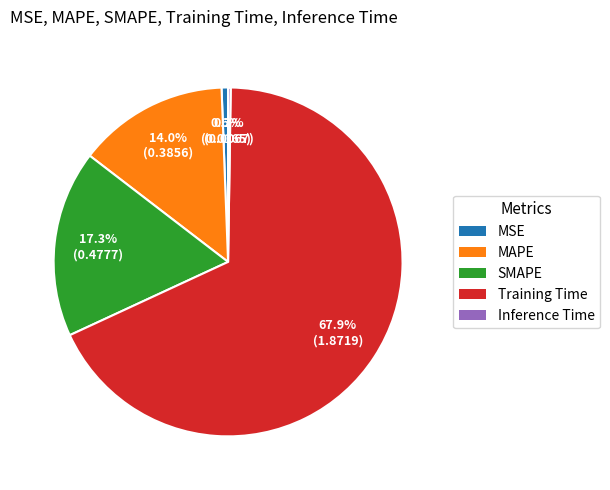

What is the total percentage of MSE and Training Time?

68.5%